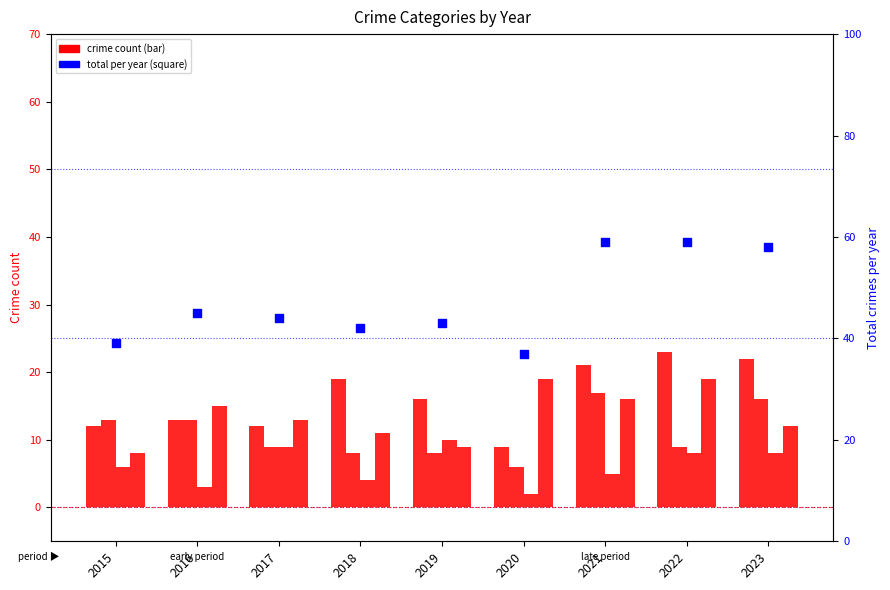

Is the value of Robbery at 2019 greater than the value of Total at 2017?

No